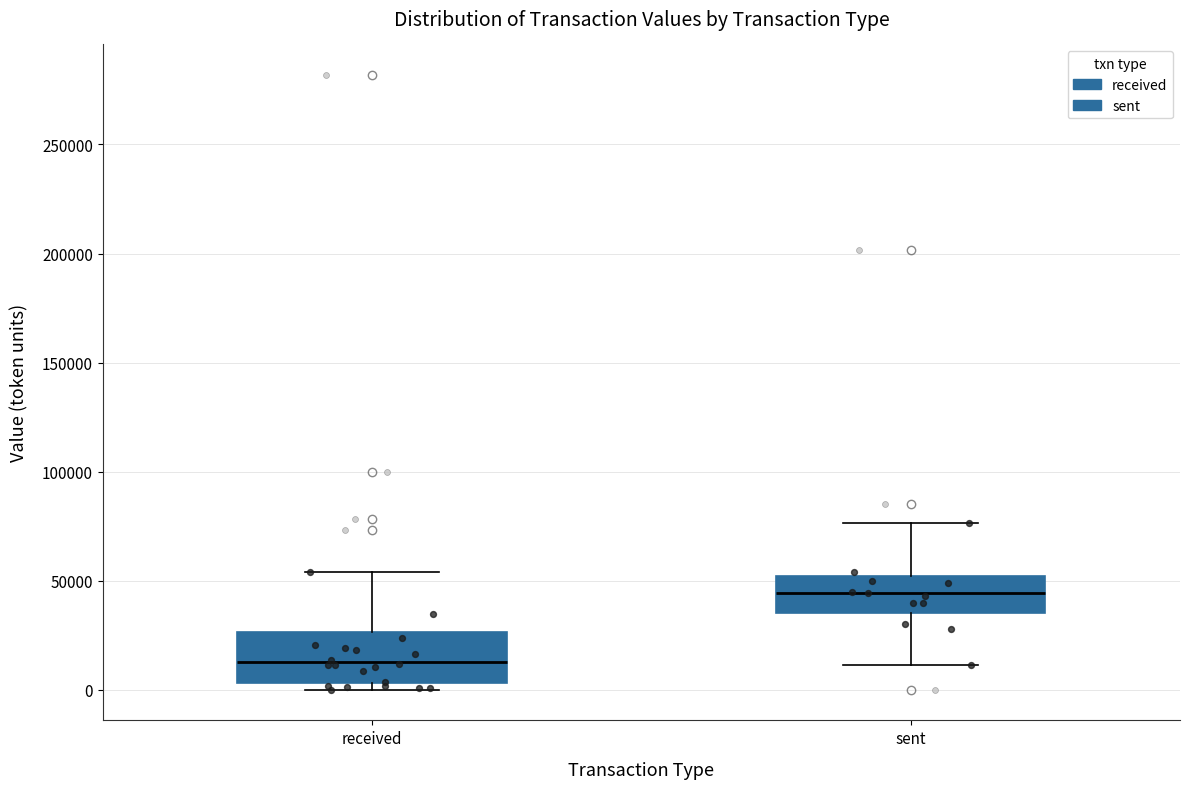

Reading left to right, read every box against the y-axis: the position of its median line, the range the box covers, and the ends of its whiskers. The values are not printed on the chart, so give them approximately, as read against the axis.

received: median 15000, box 5000 to 25000, whiskers 0 to 55000
sent: median 45000, box 35000 to 50000, whiskers 10000 to 75000